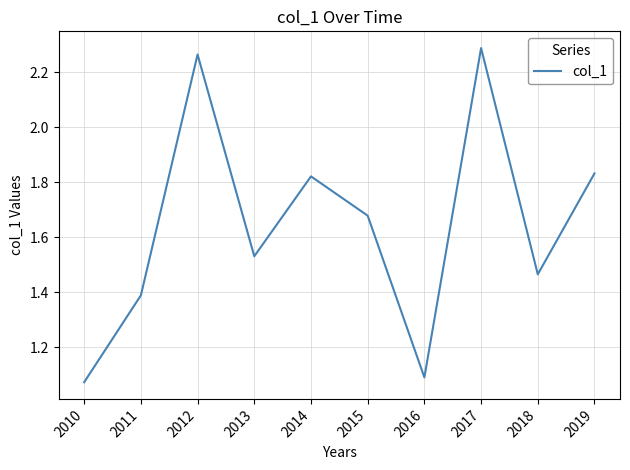

What is the change in value from 2011 to 2013?

+0.1